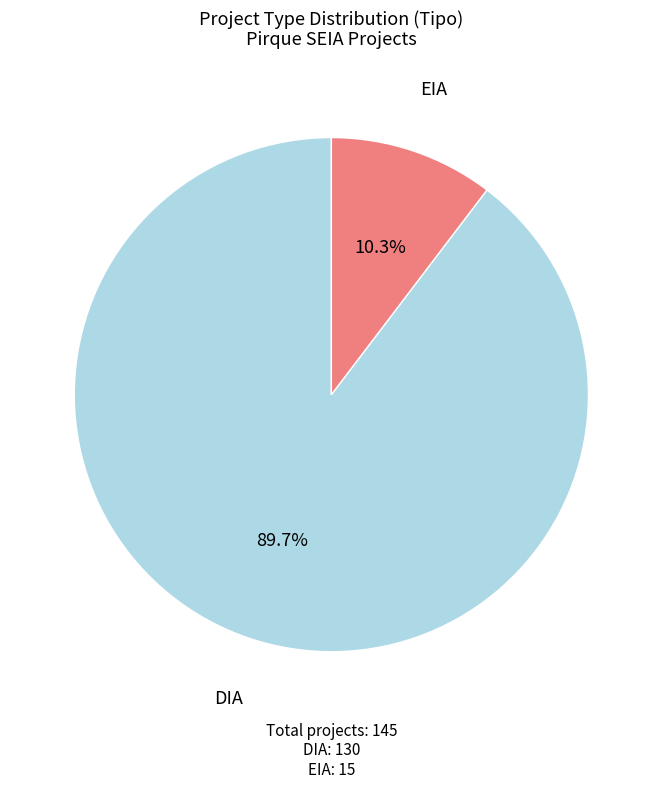

Is there a majority slice in this chart?

Yes